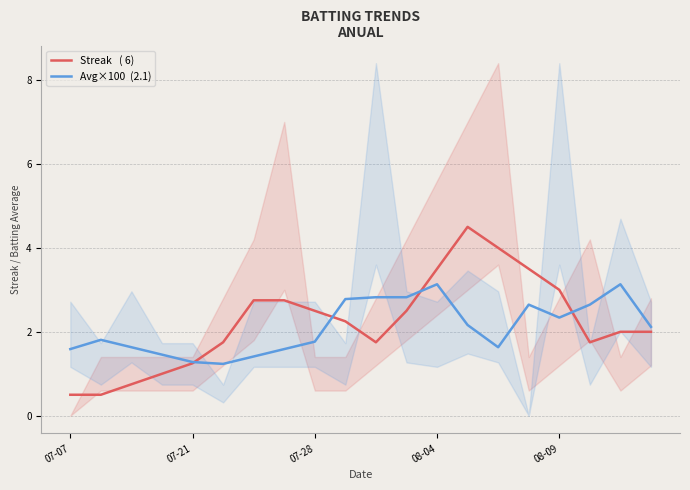

At 08-04, list the series in order from largest to smallest.

Avg×100  (2.1), Streak   ( 6)